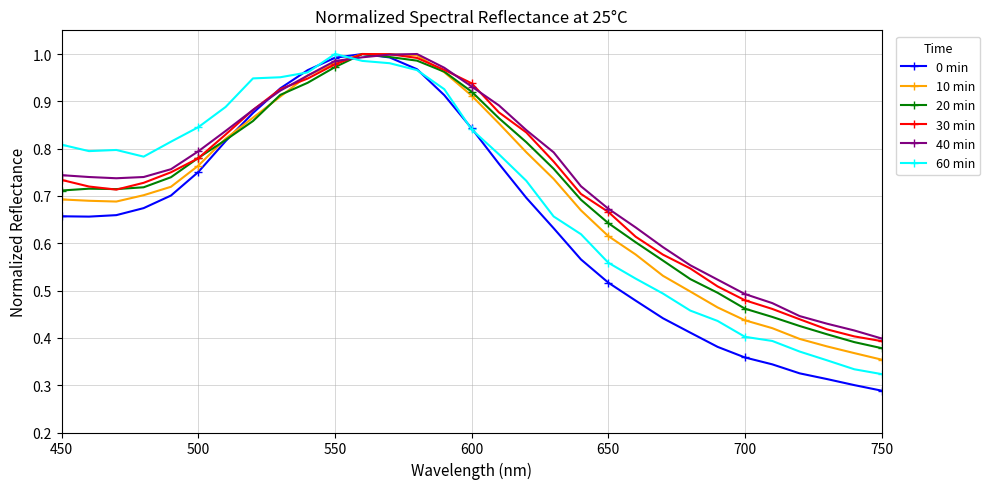

True or false: 0 min has more than 0 interior local peaks.

True